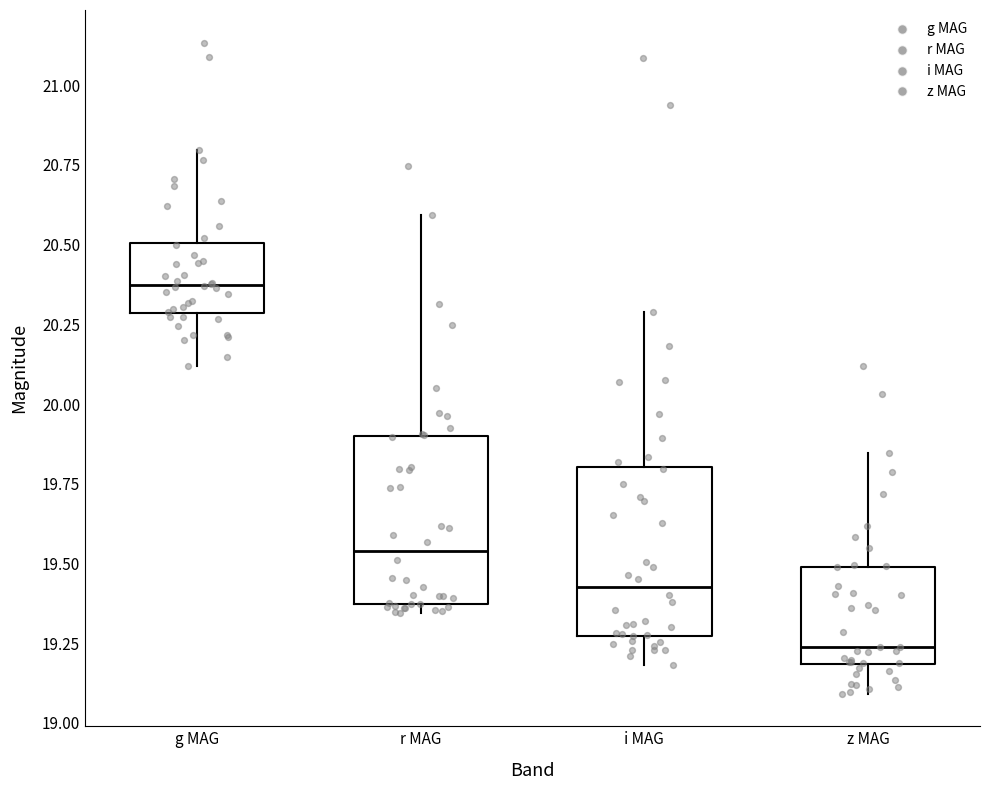

Reading left to right, transcribe this box plot: for each box, give where its median line is, the range the box spans, and where its two whiskers end, as read against the y-axis. The values are not printed on the chart, so give them approximately, as read against the axis.

g MAG: median 20.35, box 20.30 to 20.50, whiskers 20.10 to 20.80
r MAG: median 19.55, box 19.35 to 19.90, whiskers 19.35 (just below the box's lower edge) to 20.60
i MAG: median 19.45, box 19.25 to 19.80, whiskers 19.20 to 20.30
z MAG: median 19.25, box 19.20 to 19.50, whiskers 19.10 to 19.85